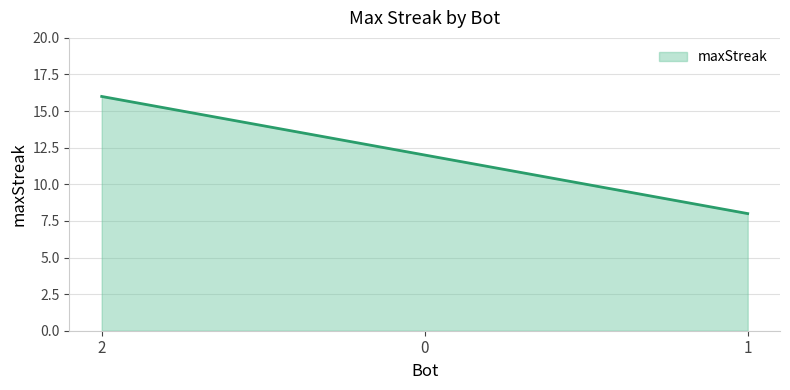

What is the maximum value shown in the chart?

16